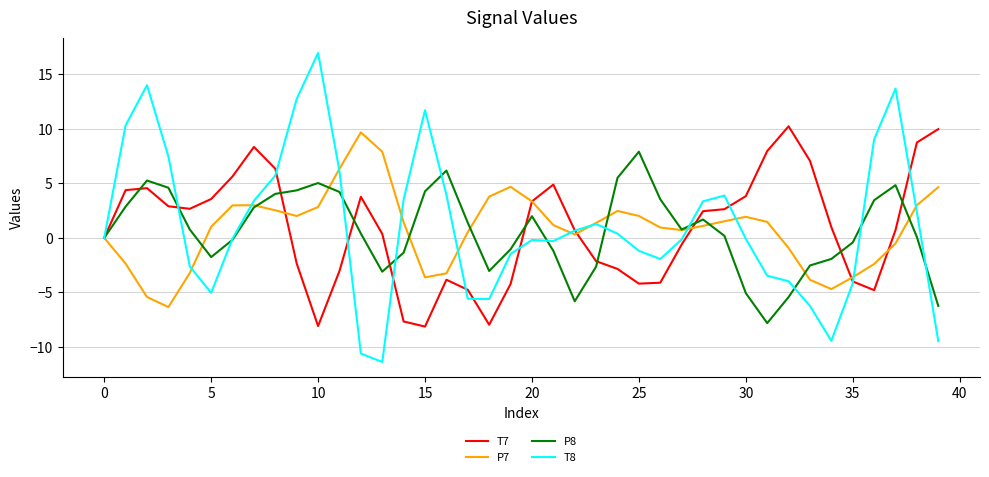

Which series has the widest spread of values?

T8